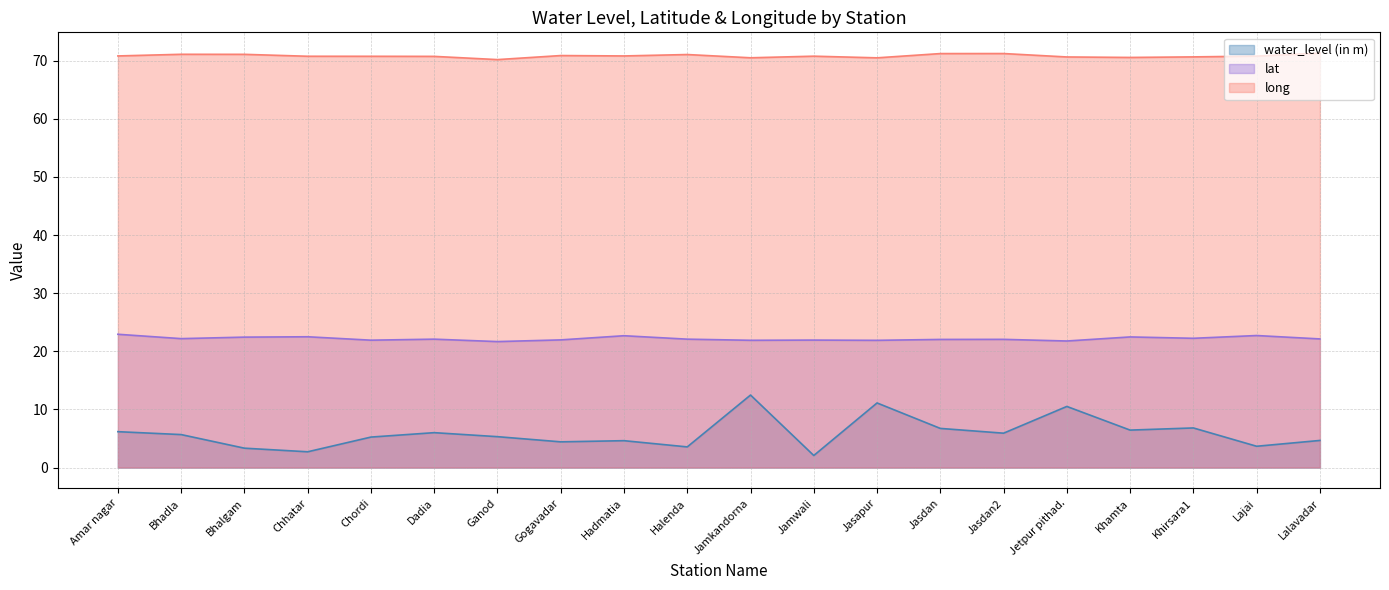

How many data points in water_level (in m) are above 5?

12